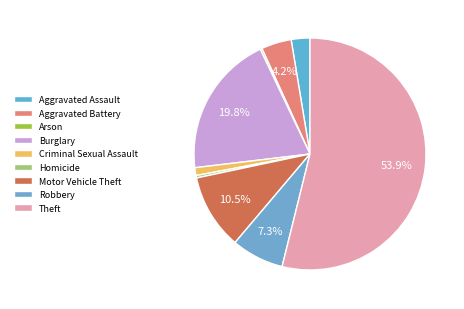

Between Theft and Aggravated Assault, which is larger?

Theft